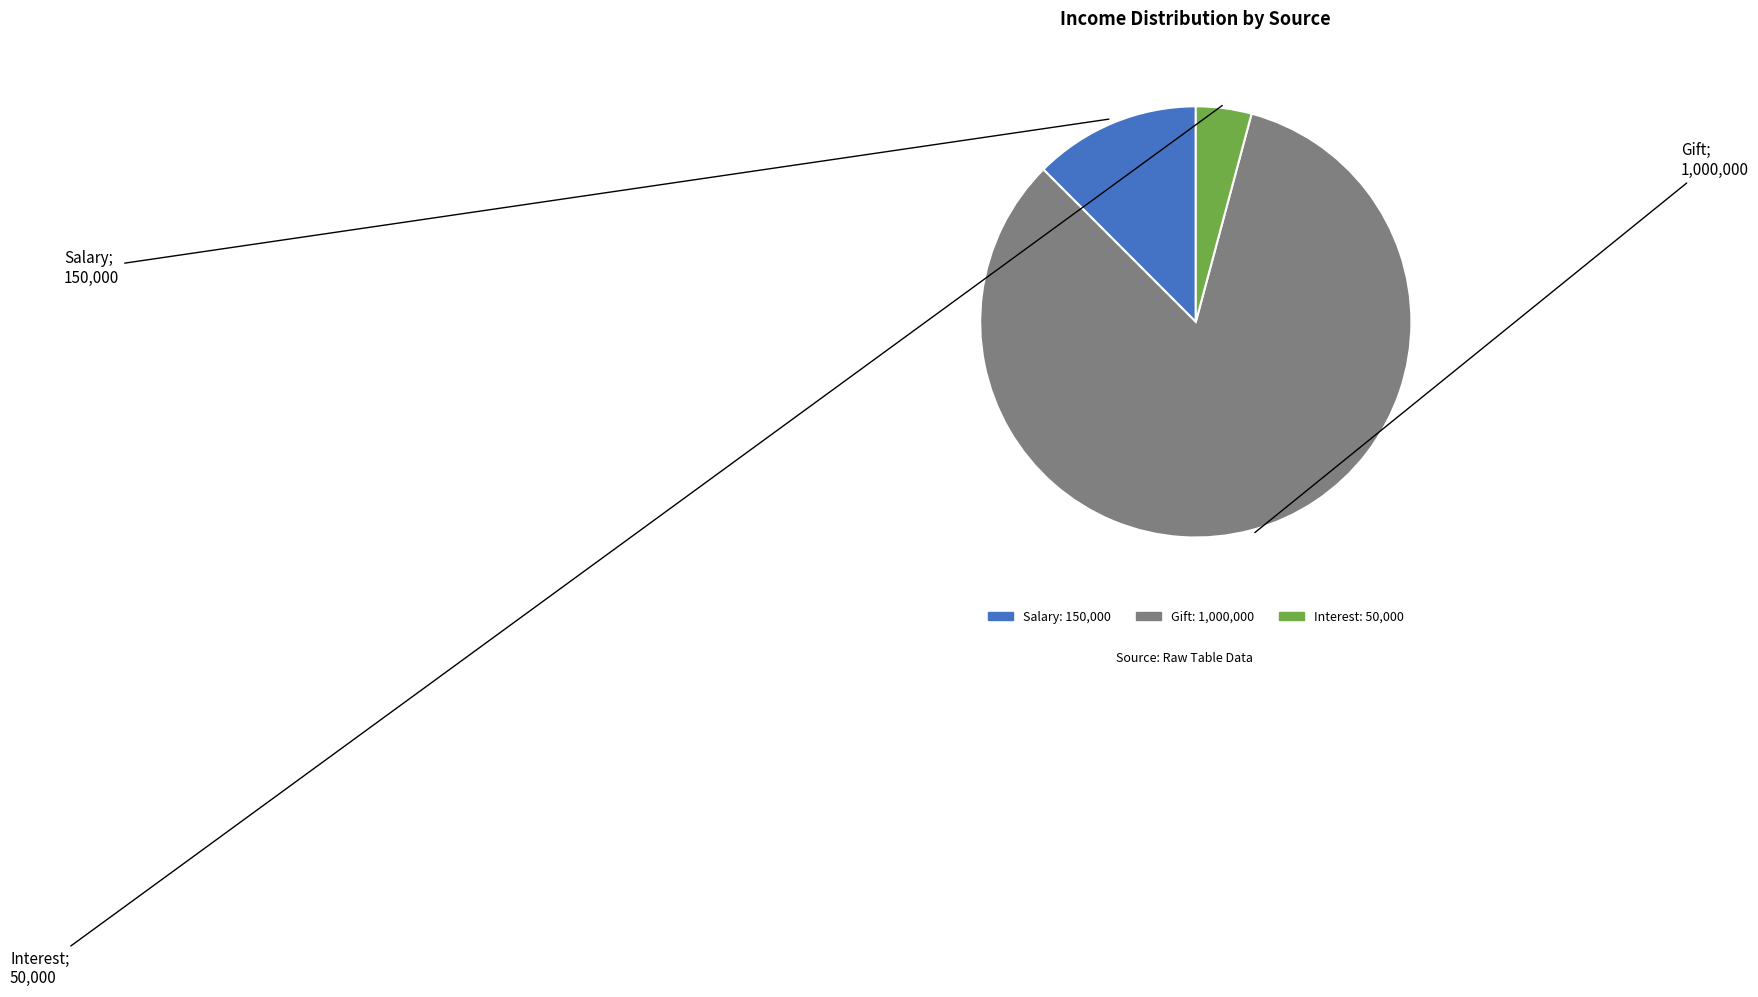

Between Gift and Salary, which is larger?

Gift